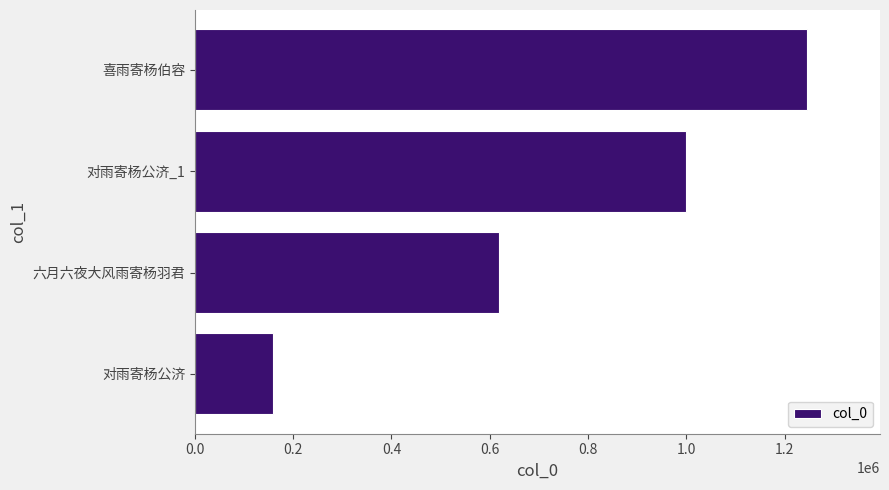

The value at 对雨寄杨公济_1 is 1734817. True or false?

False